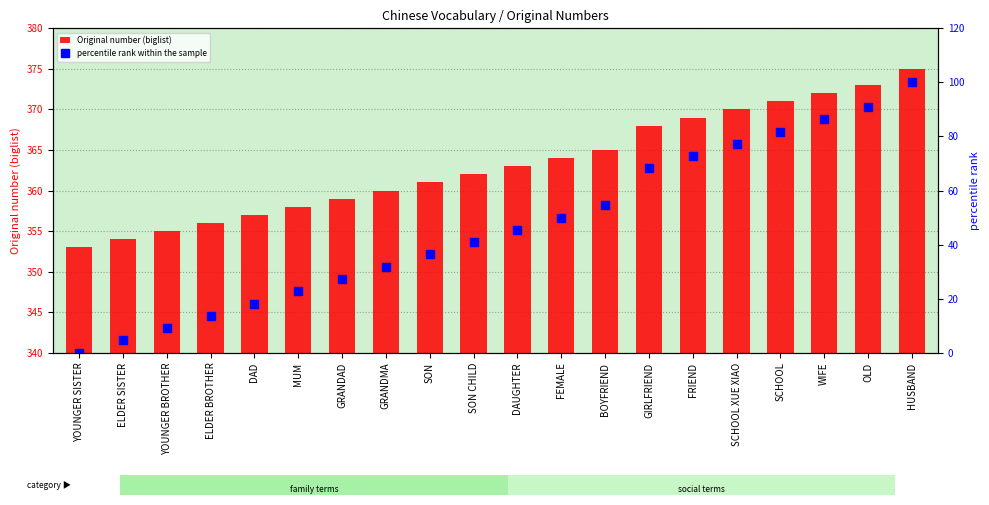

Reading left to right, what are all the values shown in this chart?

Original number (biglist): 353.0	354.0	355.0	356.0	357.0	358.0	359.0	360.0	361.0	362.0	363.0	364.0	365.0	368.0	369.0	370.0	371.0	372.0	373.0	375.0
percentile rank within the sample: 0.0	4.5	9.1	13.6	18.2	22.7	27.3	31.8	36.4	40.9	45.5	50.0	54.5	68.2	72.7	77.3	81.8	86.4	90.9	100.0